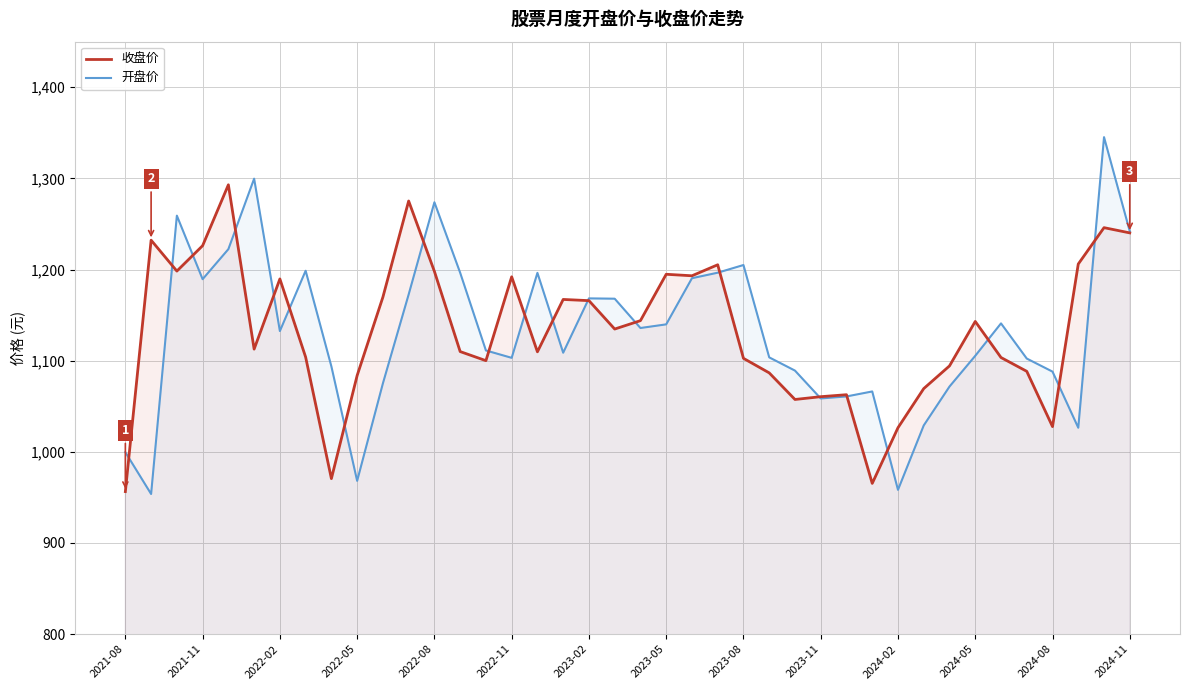

Which series has the largest total across all categories?

收盘价